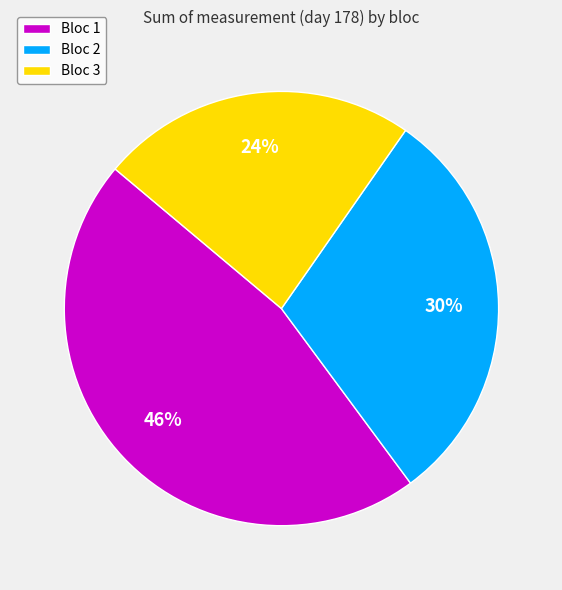

To the nearest percent, what is the average slice percentage?

33%